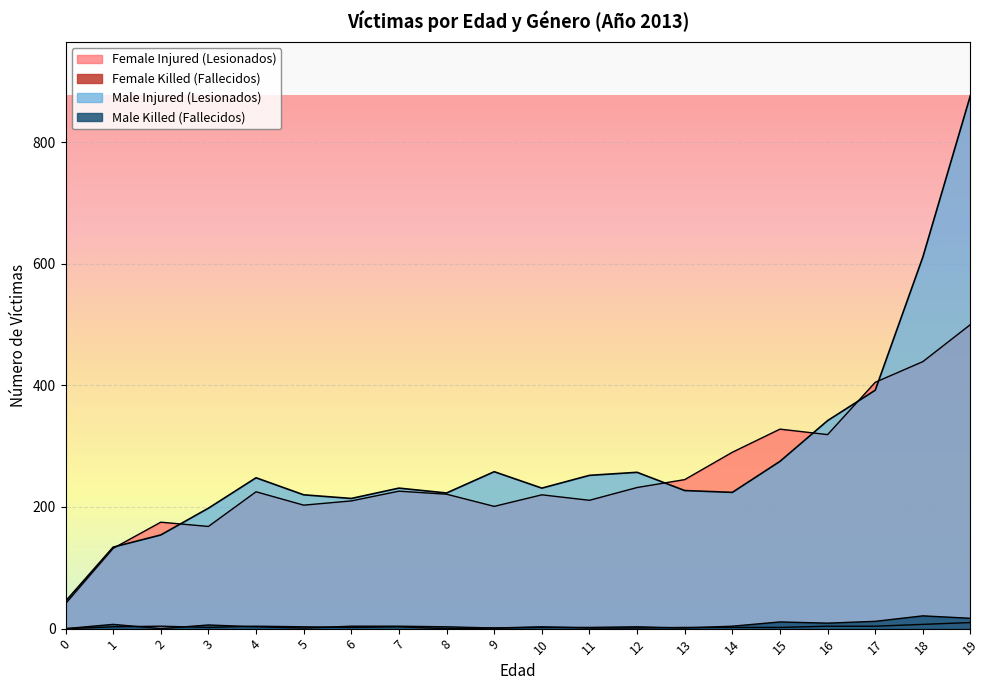

True or false: Male Injured (Lesionados) has a value of 441 at 11.

False